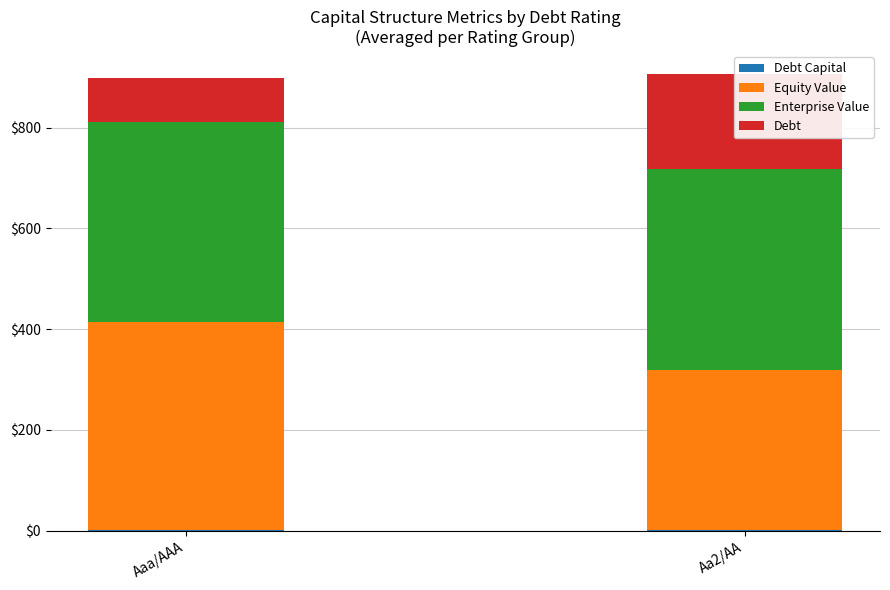

At which category is the sum across all series the highest?

Aa2/AA